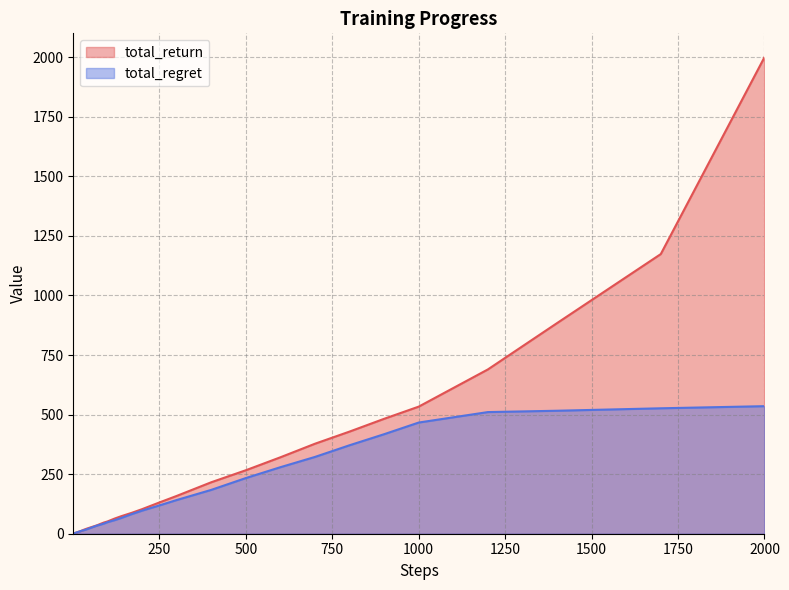

Reading right to left, transcribe all the data shown in this chart.

total_return: 2000.0	1173.6	883.9	689.5	533.4	482.3	428.7	377.7	320.8	266.4	216.0	158.6	131.2	103.1	87.7	73.7	63.3	51.5	47.2	41.6	35.6	30.8	26.1	21.3	15.9	12.3	10.4	8.6	7.3	5.8	4.9	4.2	4.0	3.6	3.4	3.1	3.0	2.2	1.8	1.0
total_regret: 535.3	526.4	516.1	510.5	466.6	417.7	371.3	322.3	279.2	233.6	184.0	141.4	118.8	96.9	82.3	66.3	56.7	48.5	42.8	38.4	34.4	29.2	23.9	18.7	14.1	12.7	9.6	8.4	6.7	6.2	5.1	4.8	4.0	3.4	2.6	1.9	1.0	0.8	0.2	0.0